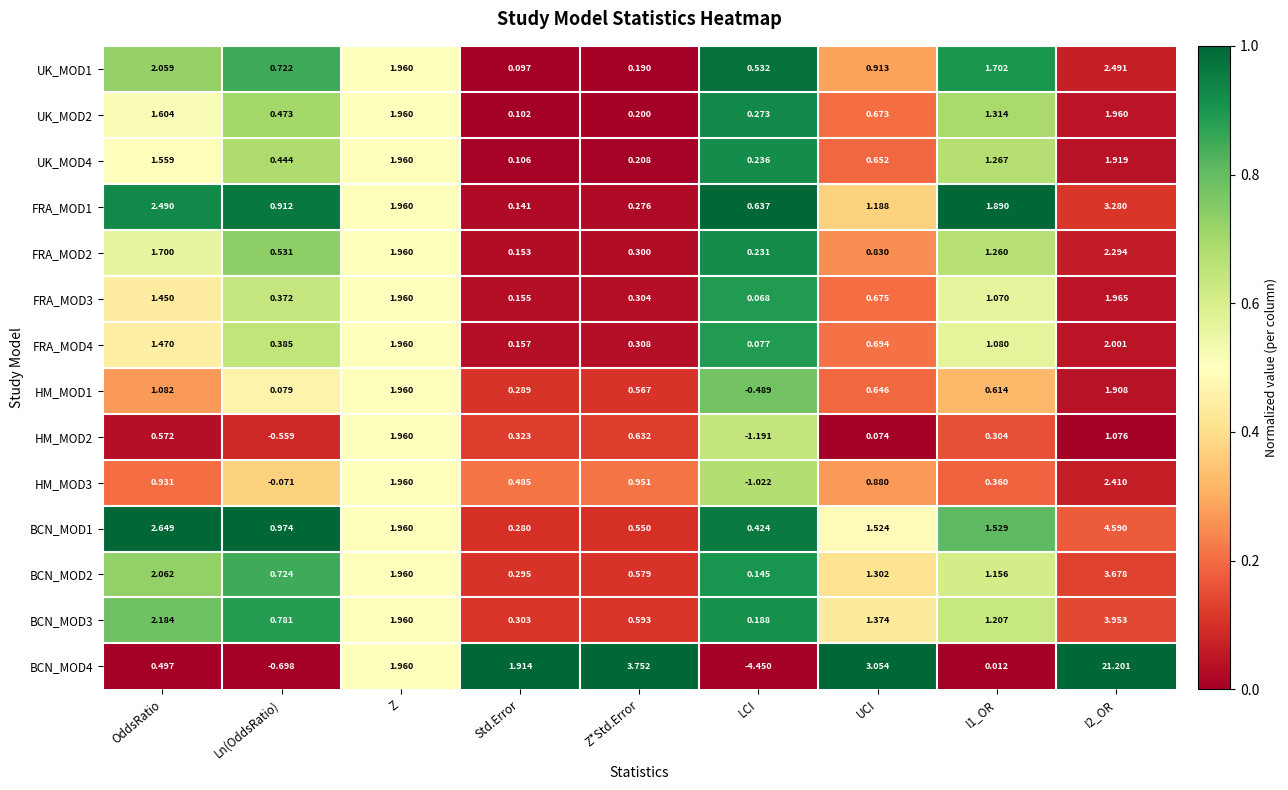

At which label does HM_MOD2 reach its peak?

Z